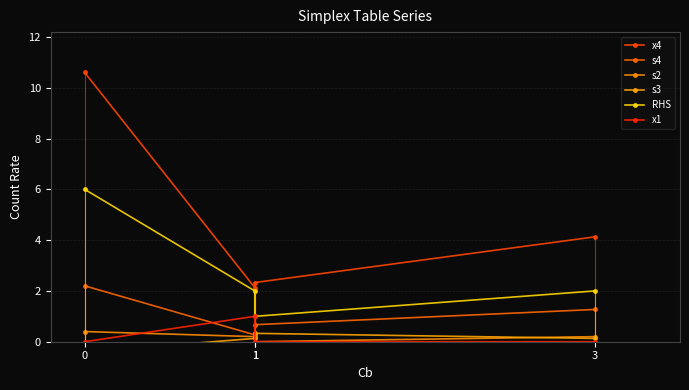

What is the difference between the s2 values at 0 and 1?

0.4